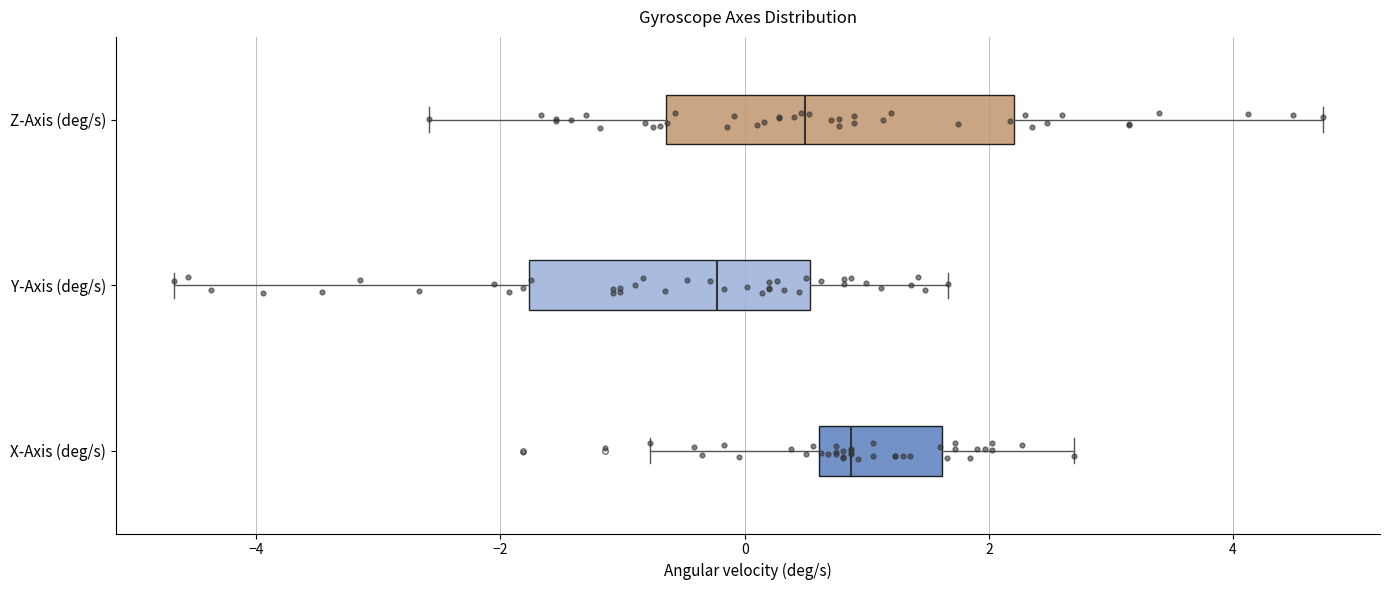

Where is the right edge of the box for Y-Axis (deg/s) on the x-axis? The values are not printed on the chart, so give them approximately, as read against the axis.

0.6